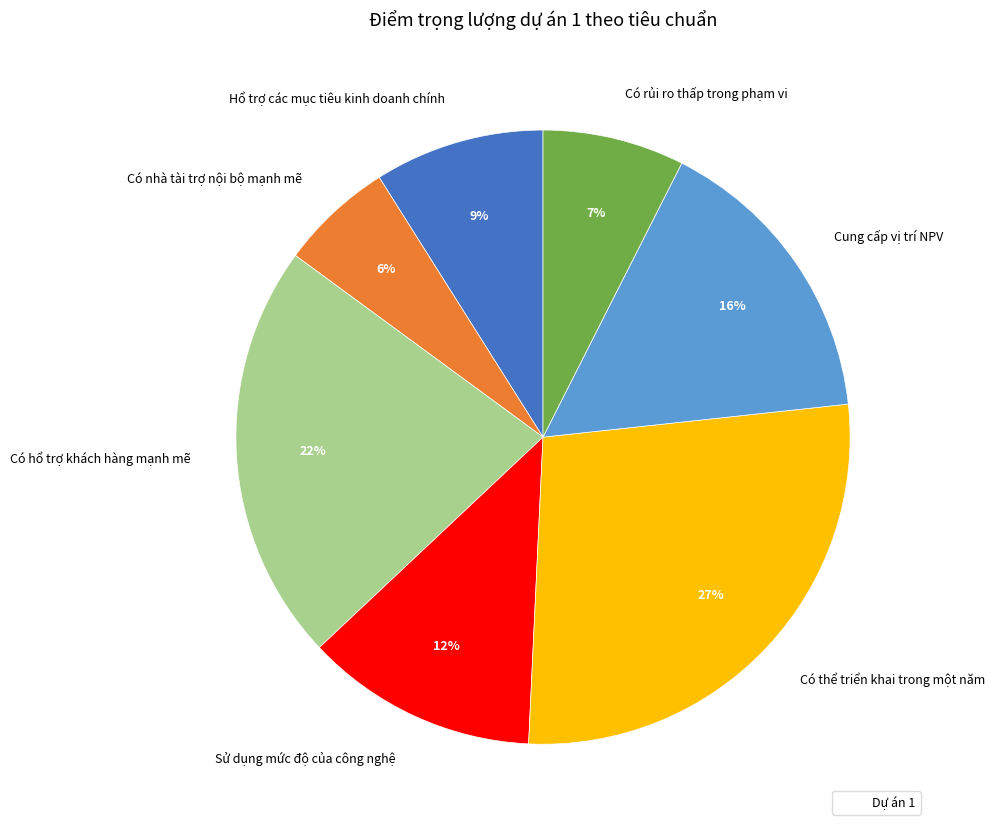

True or false: Có nhà tài trợ nội bộ mạnh mẽ accounts for 13% of the total.

False